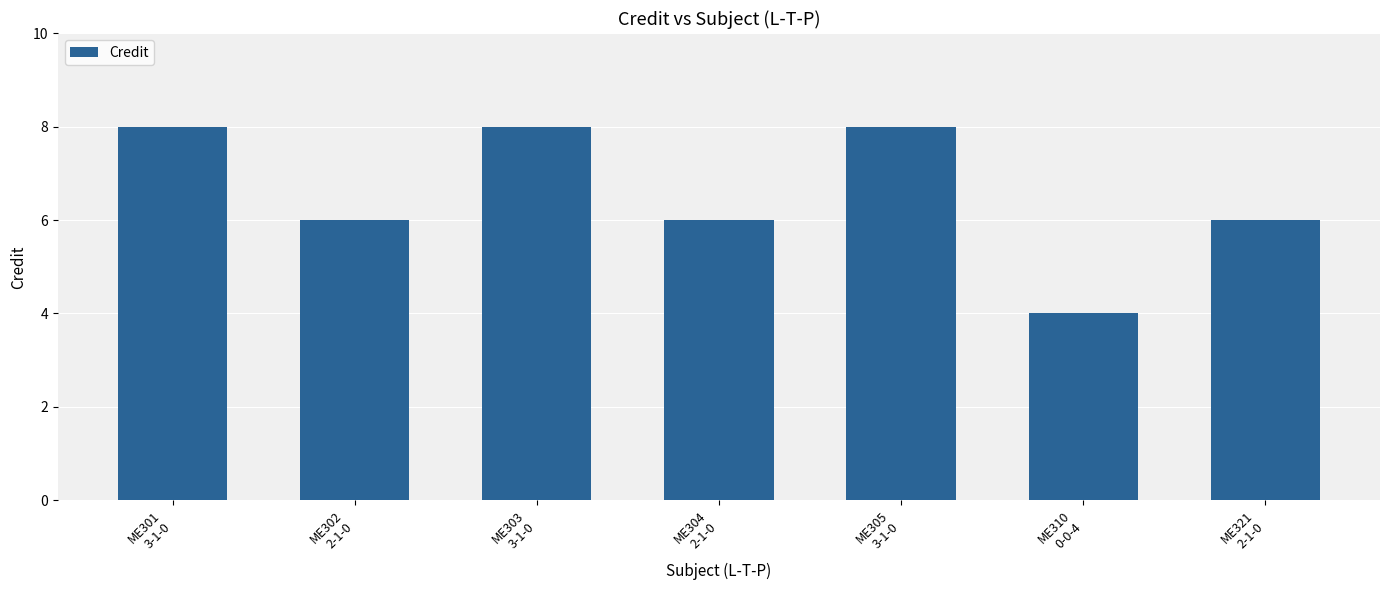

Approximately how many times larger is the value at ME310
0-0-4 compared to ME301
3-1-0?

0.5